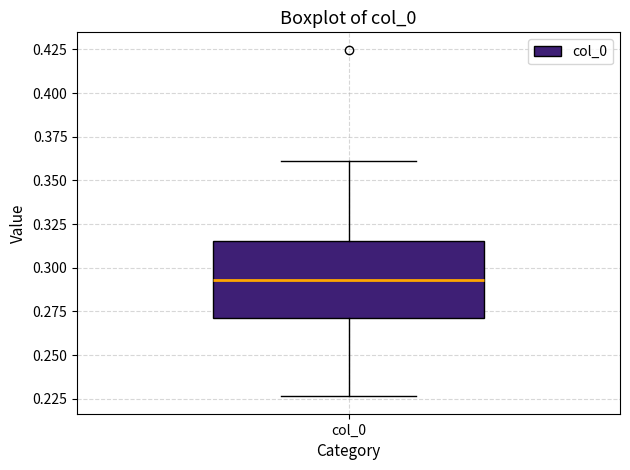

Transcribe this box plot: give where the median line is, the range the box spans, and where the two whiskers end, as read against the y-axis. The values are not printed on the chart, so give them approximately, as read against the axis.

median 0.295, box 0.270 to 0.315, whiskers 0.225 to 0.360